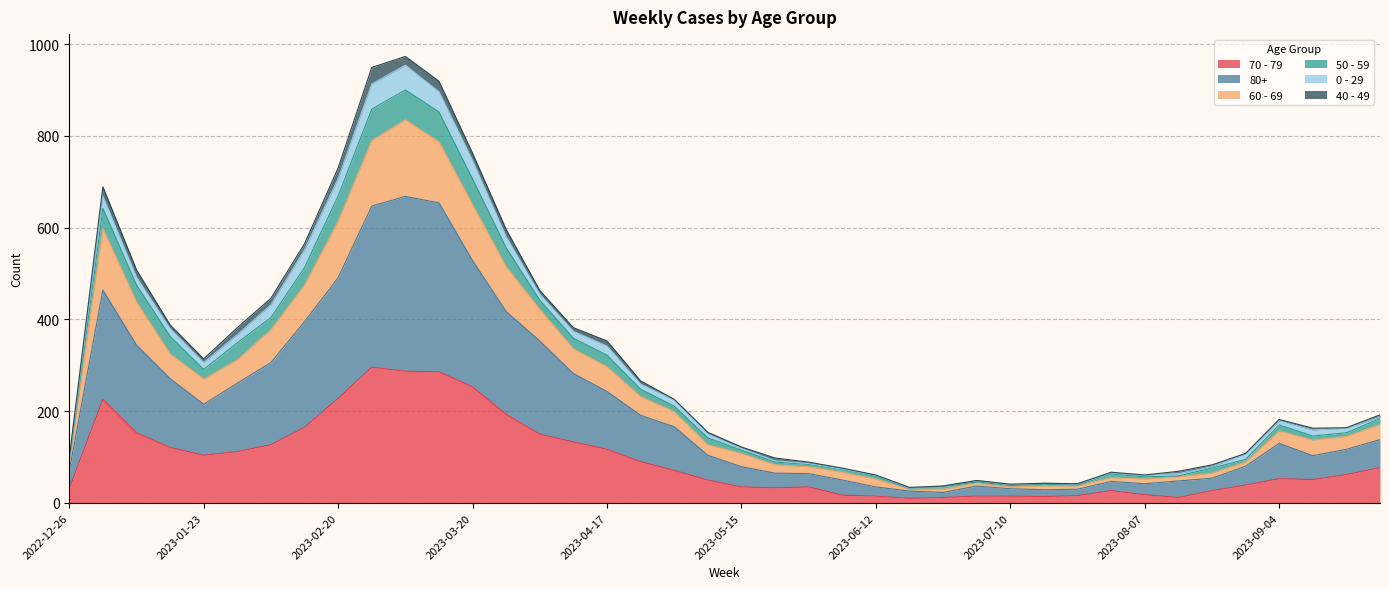

True or false: 50 - 59 has a value of 28 at 2022-12-26.

False